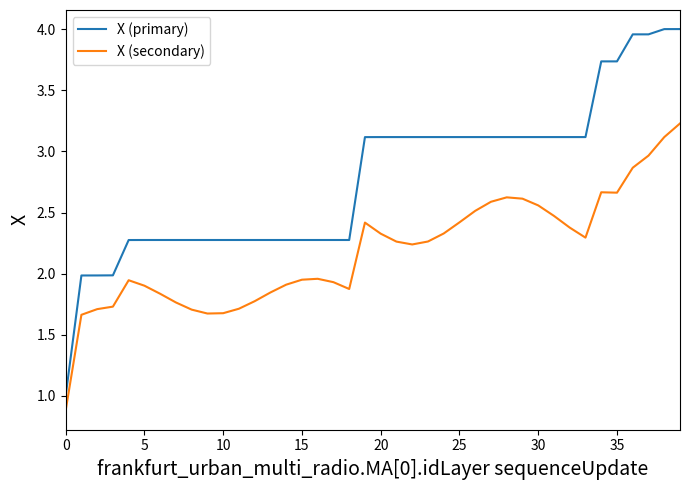

Does the chart display data point markers on the line(s)?

No